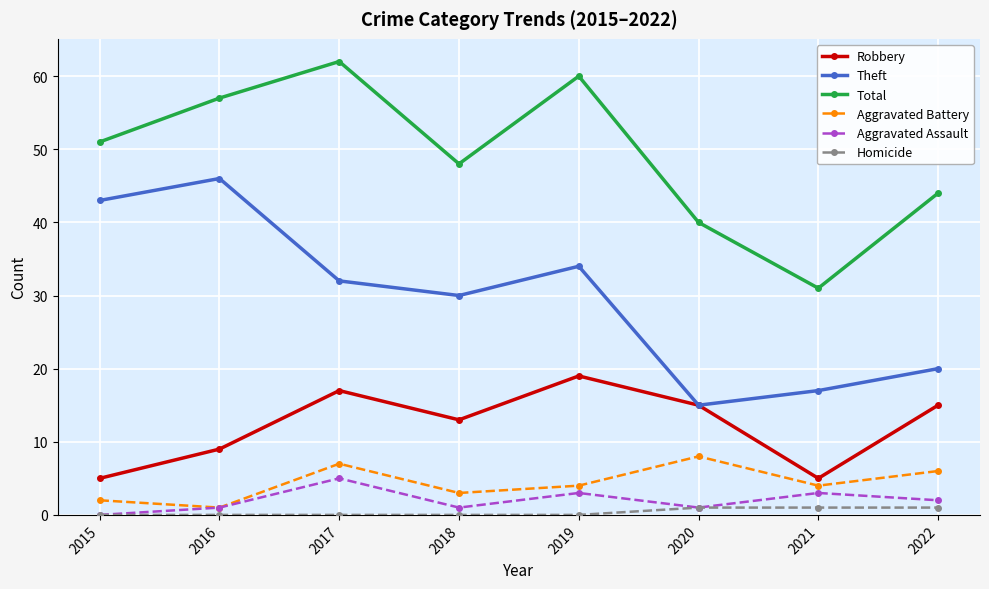

Reading right to left, extract all data points from this chart.

Robbery: 15	5	15	19	13	17	9	5
Theft: 20	17	15	34	30	32	46	43
Total: 44	31	40	60	48	62	57	51
Aggravated Battery: 6	4	8	4	3	7	1	2
Aggravated Assault: 2	3	1	3	1	5	1	0
Homicide: 1	1	1	0	0	0	0	0